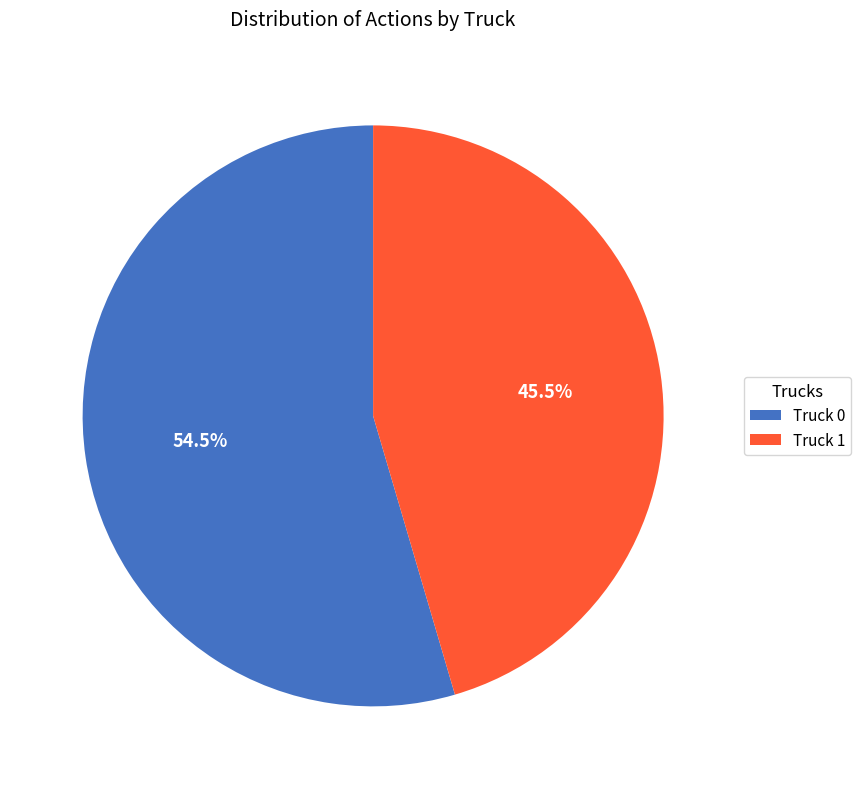

True or false: Truck 1 accounts for 36% of the total.

False